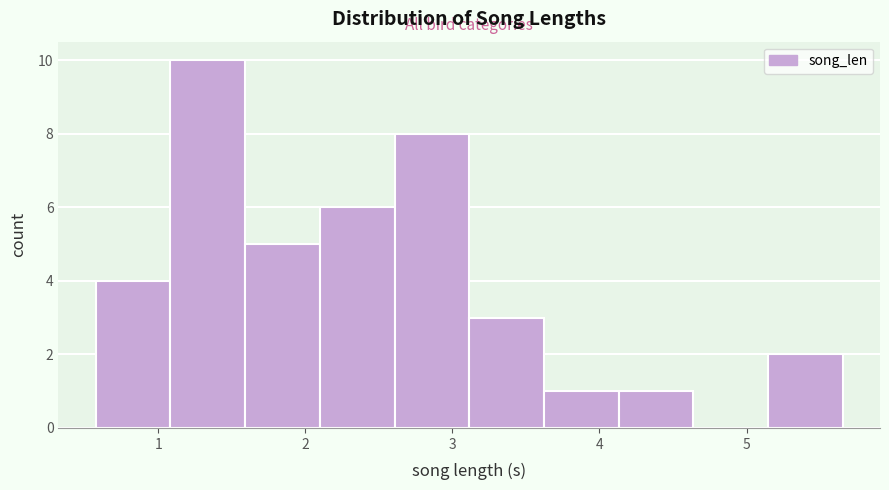

Reading left to right, list every bar in this chart as the range it spans on the x-axis followed by its height. Neither the bar edges nor the heights are printed on the chart, so give them approximately, as read against the axes.

0.6 to 1.1: 4
1.1 to 1.6: 10
1.6 to 2.1: 5
2.1 to 2.6: 6
2.6 to 3.1: 8
3.1 to 3.6: 3
3.6 to 4.1: 1
4.1 to 4.6: 1
4.6 to 5.1: 0
5.1 to 5.7: 2